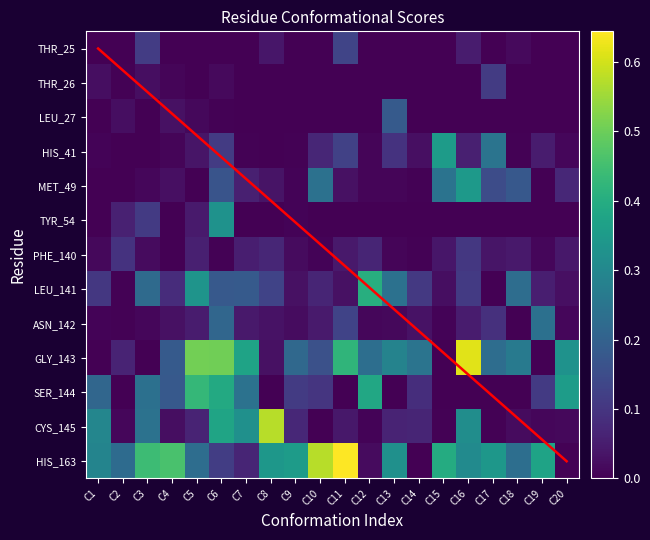

At which category is the sum across all series the highest?

C6